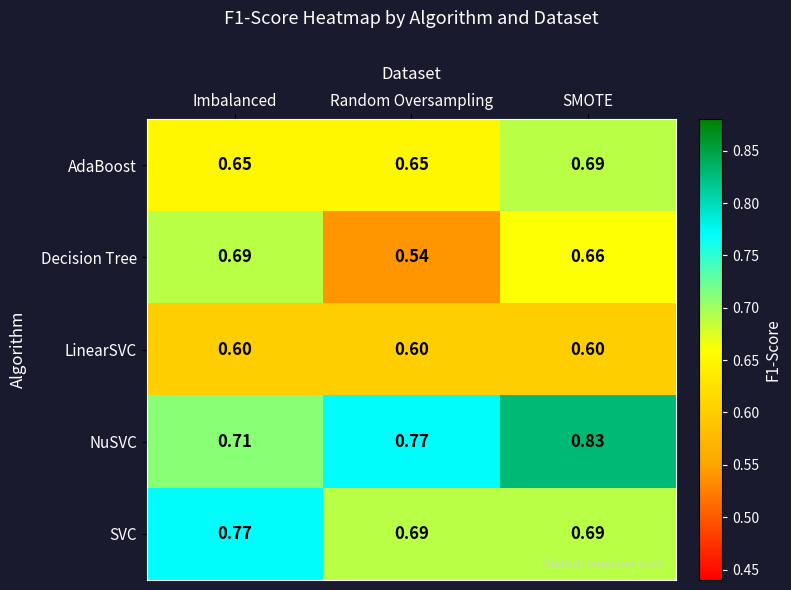

Is the value of AdaBoost at Random Oversampling greater than the value of LinearSVC at Random Oversampling?

Yes